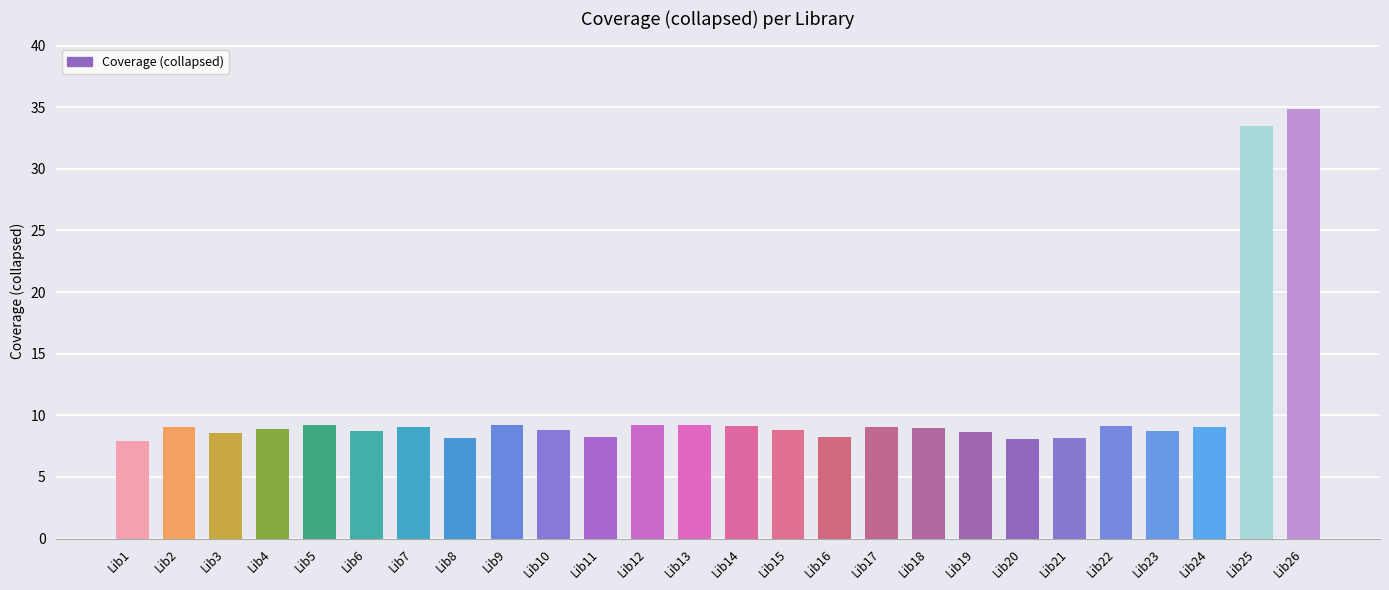

What is the difference between the second highest and minimum values?

25.6